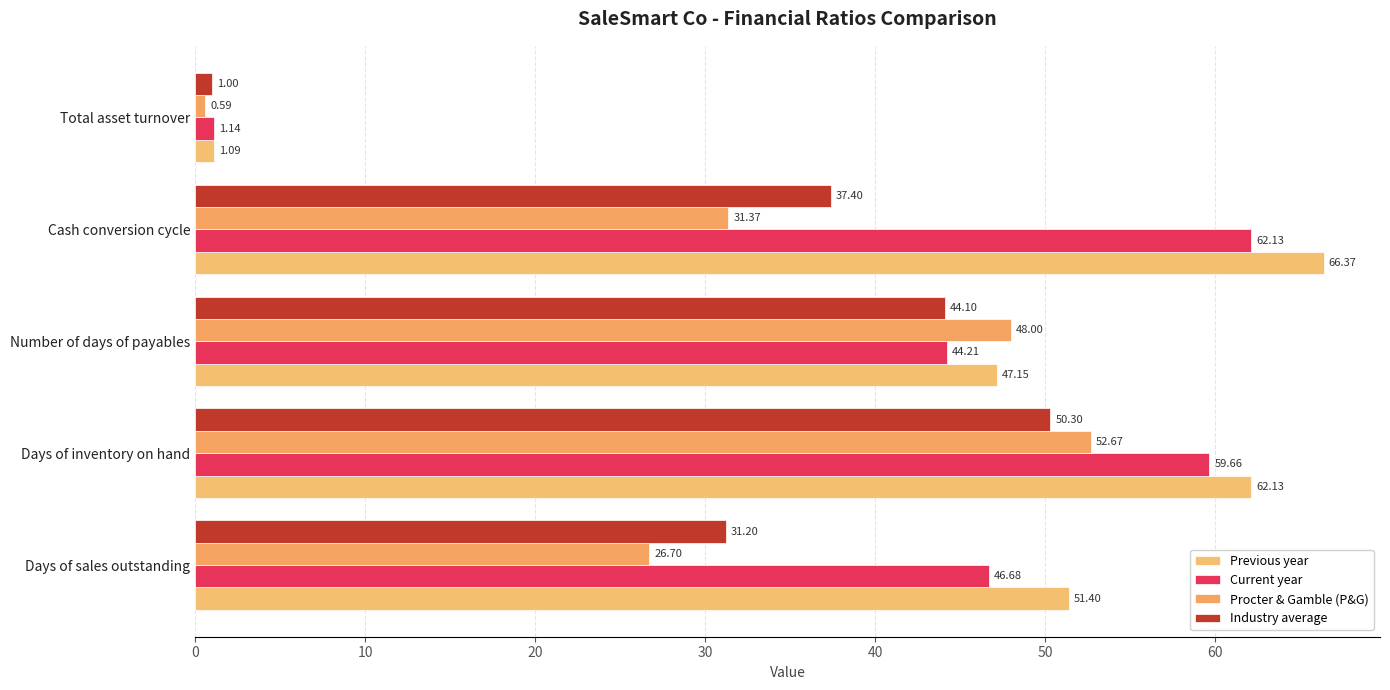

Count the number of categories in the chart.

5